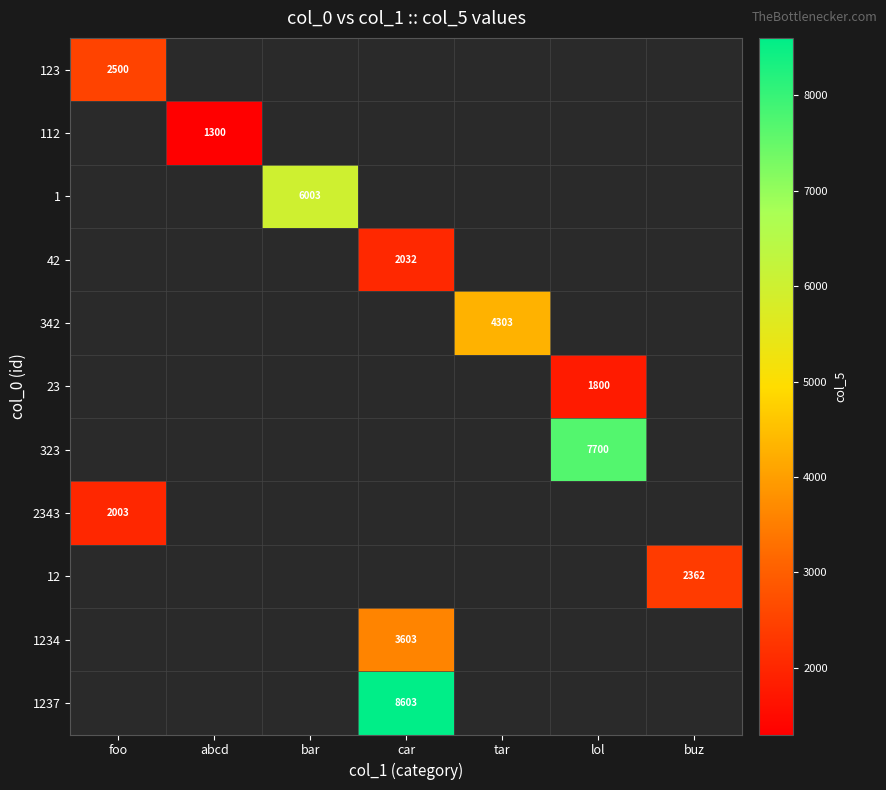

Between lol and car, which is larger?

car